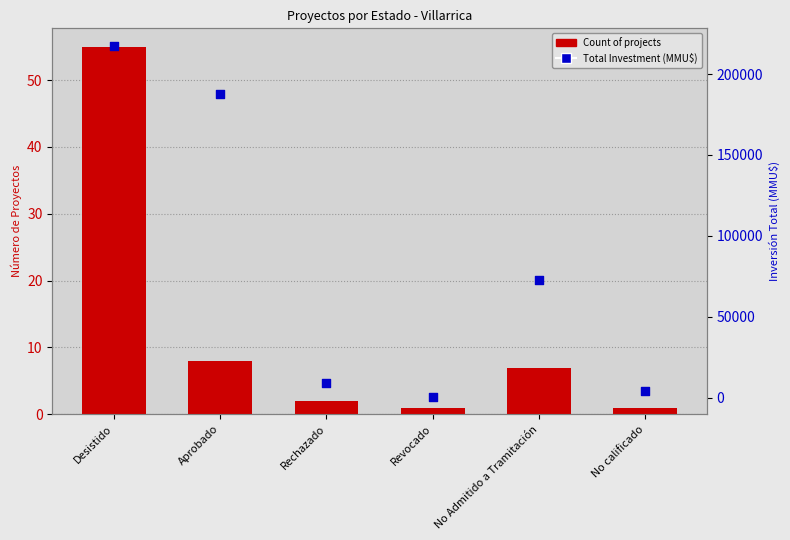

Which series has the largest total across all categories?

Total Investment (MMU$)